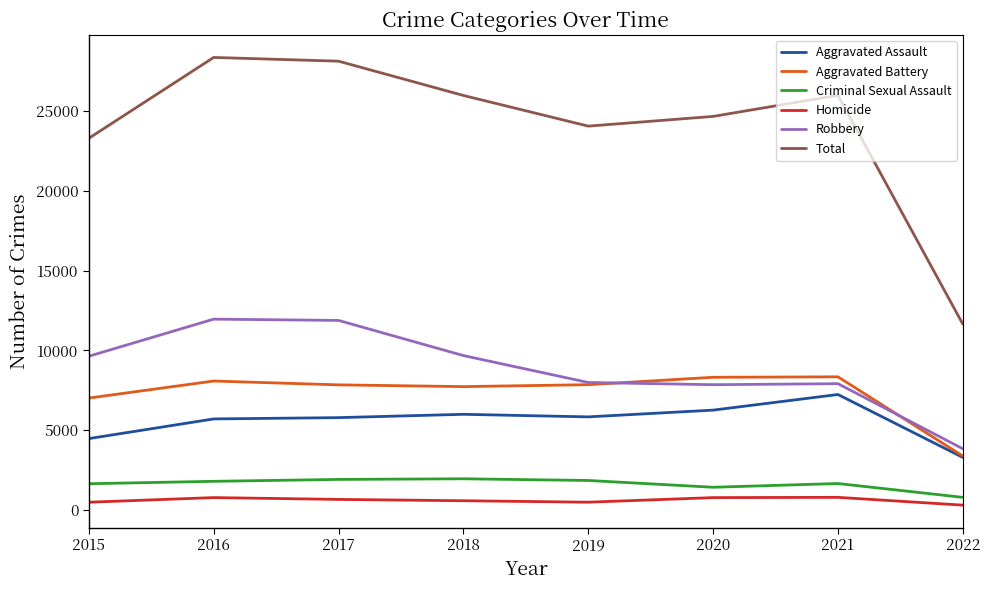

What is the difference between the Homicide values at 2021 and 2019?

303